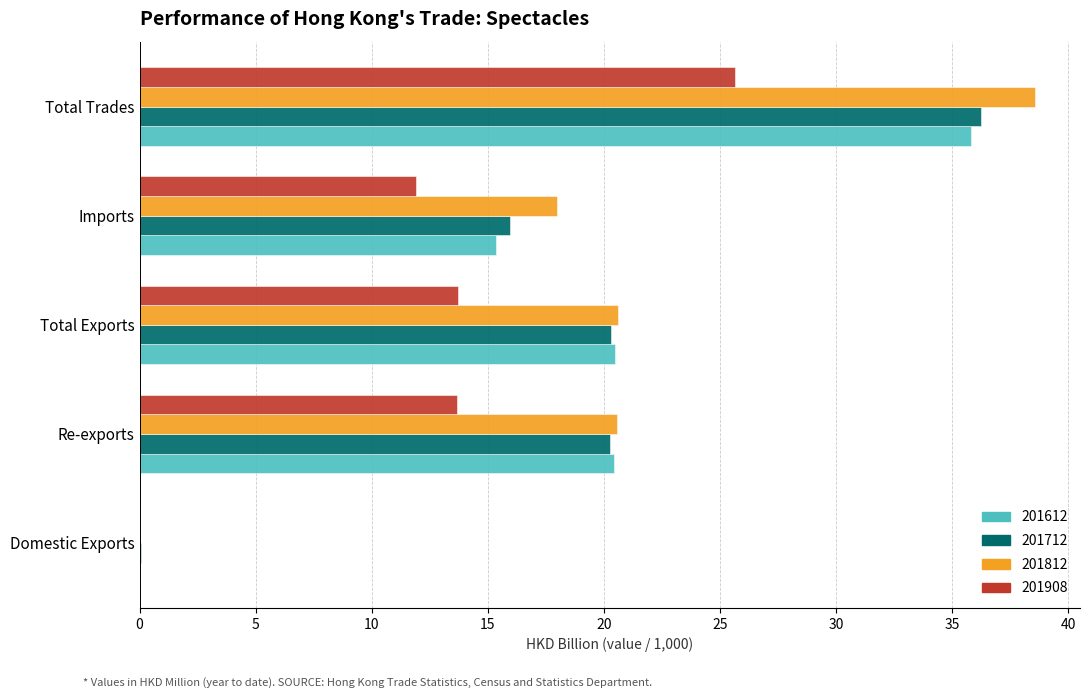

The 201812 series shows 13.6 at Total Trades. True or false?

False